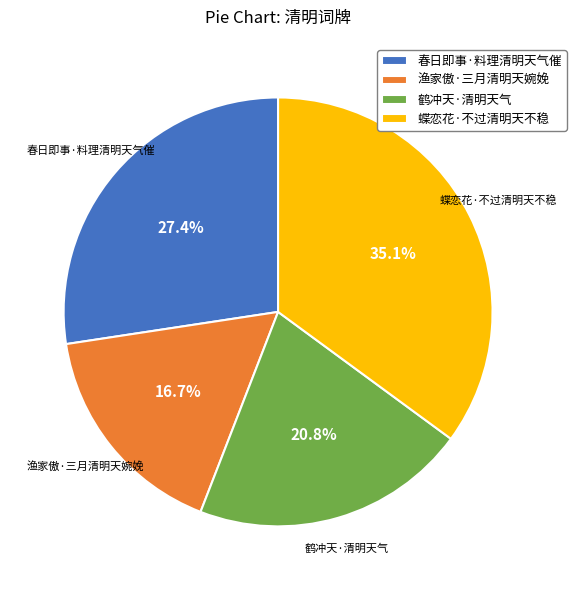

Count the number of slices in the pie.

4